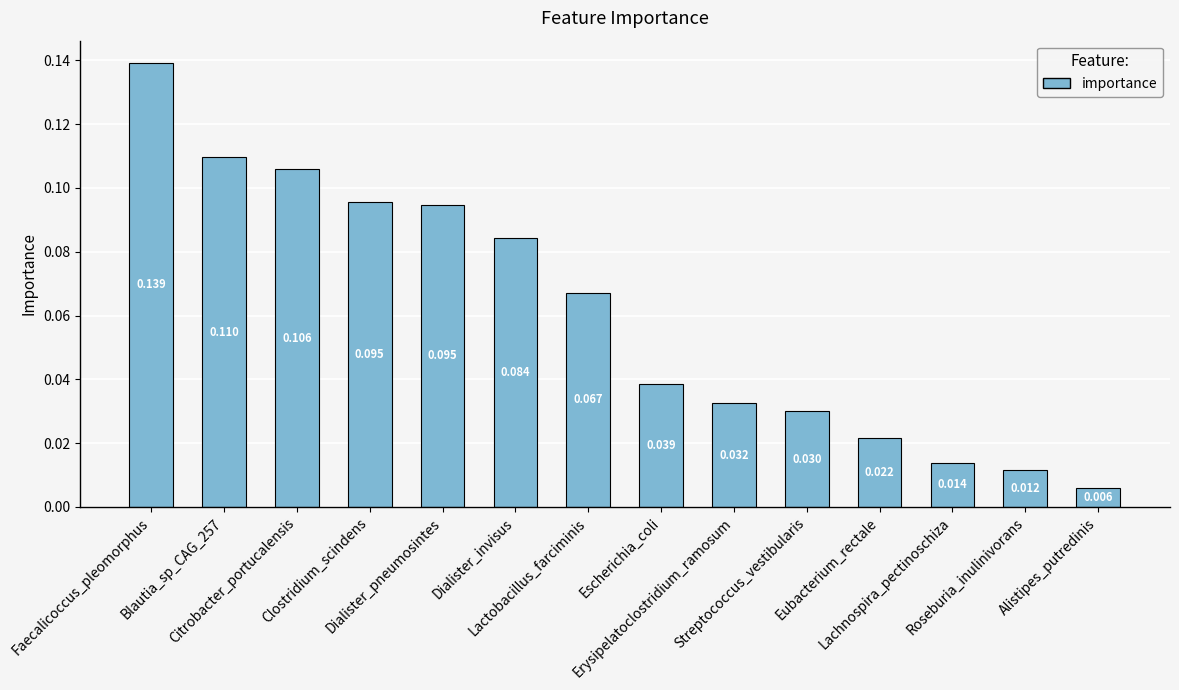

What is the sum of all values?

0.9